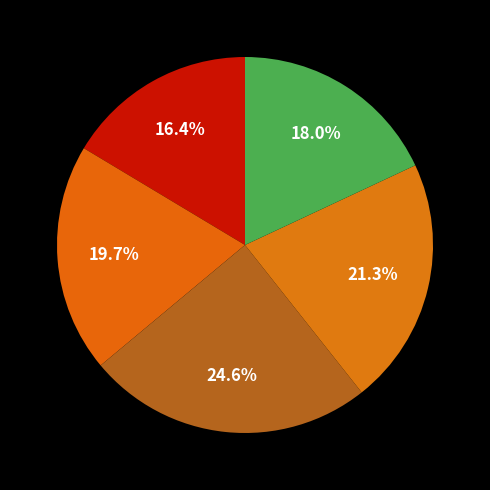

To the nearest percent, what is the average slice percentage?

20%